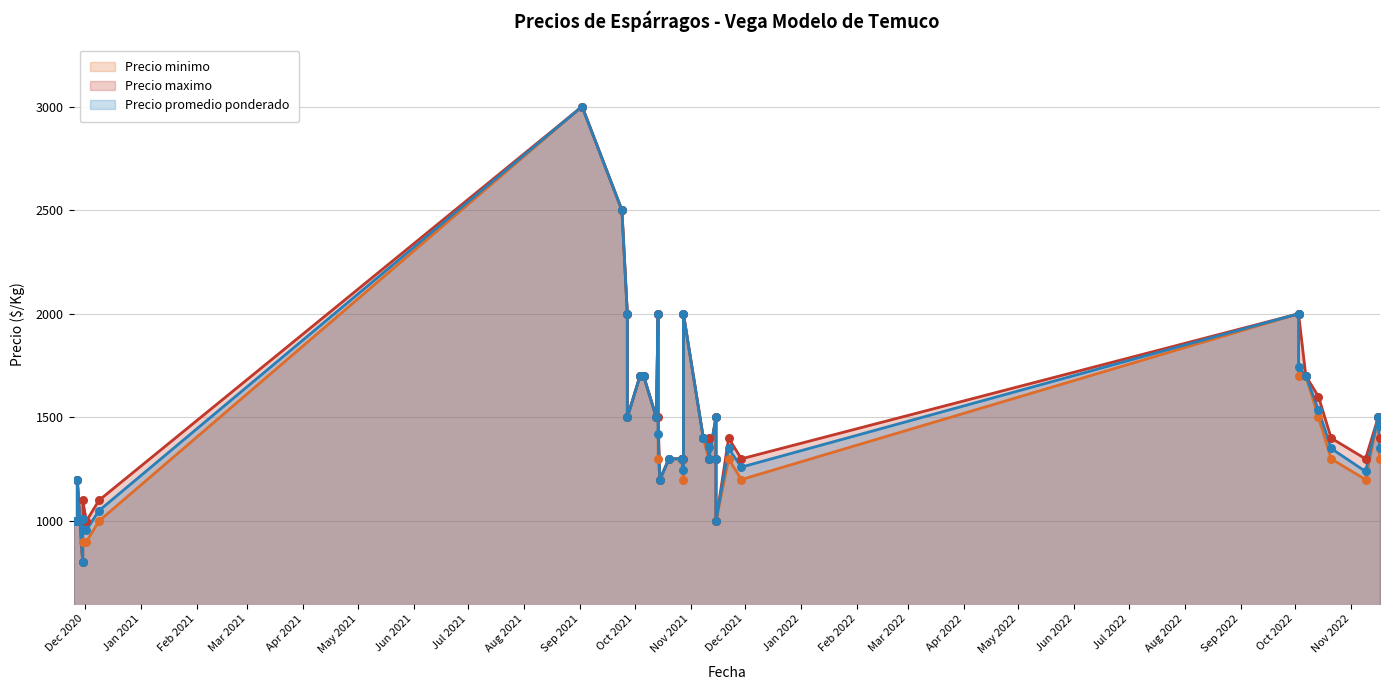

Is the value of Precio maximo at 2020-12-02 greater than the value of Precio promedio ponderado at 2021-09-24?

No